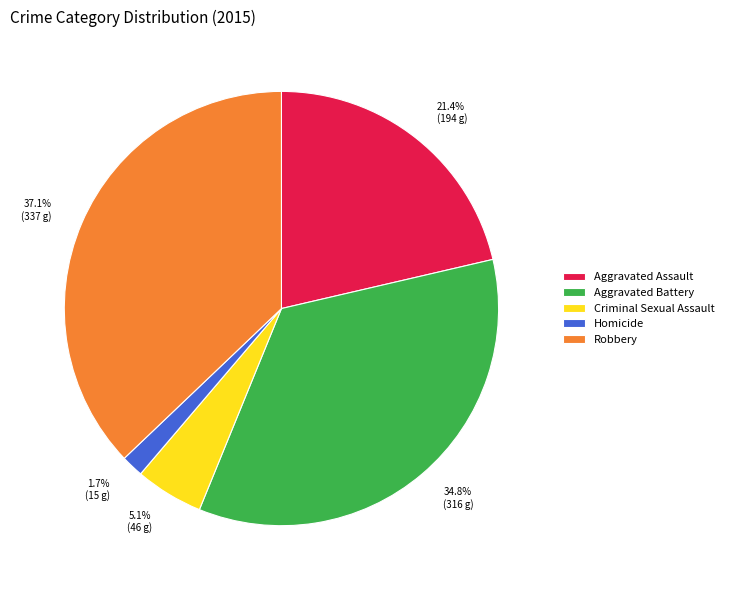

Between Robbery and Criminal Sexual Assault, which is larger?

Robbery